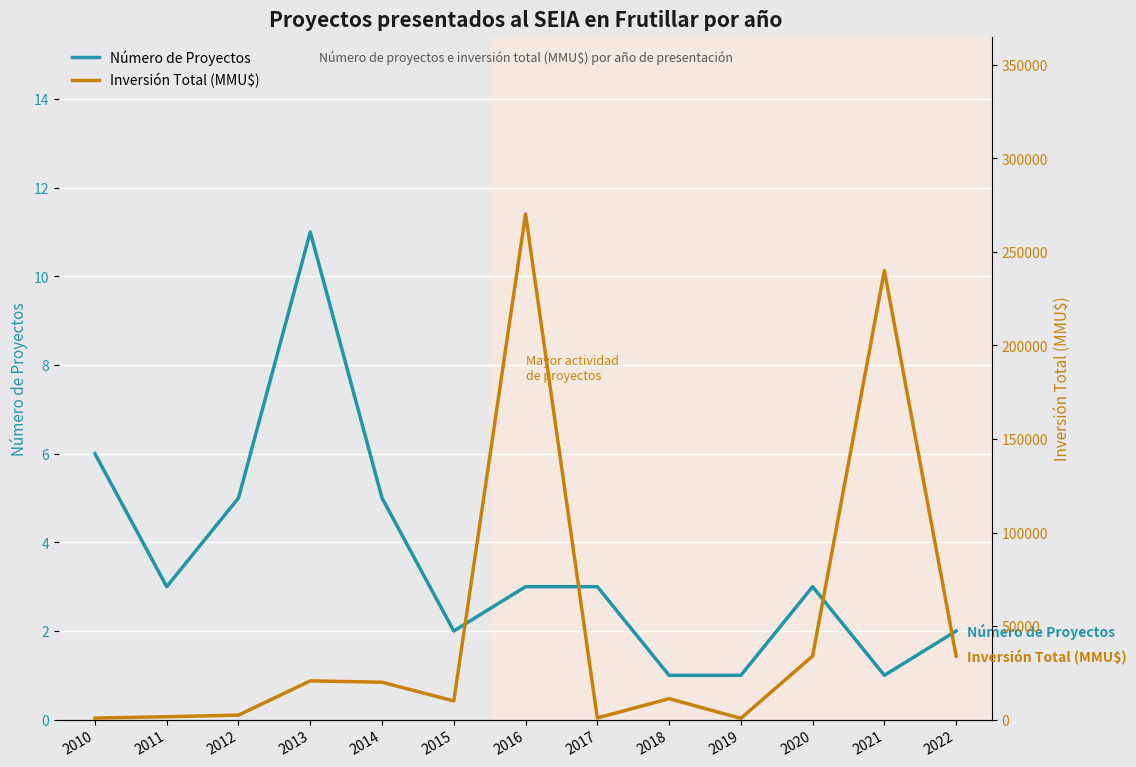

What are all the series names shown in the legend?

Número de Proyectos, Inversión Total (MMU$)